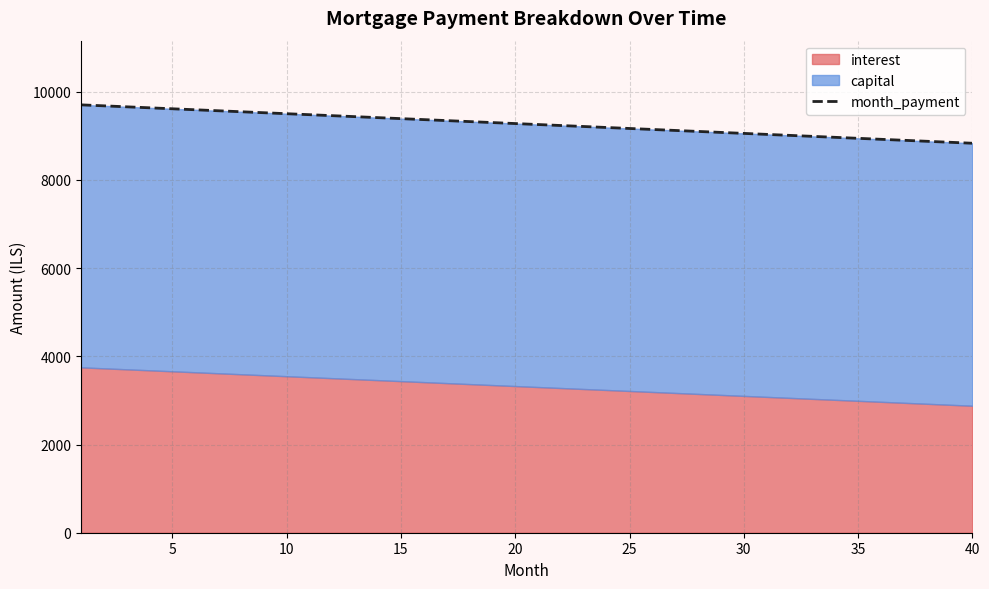

True or false: there are more than 0 points higher than both neighbors.

False